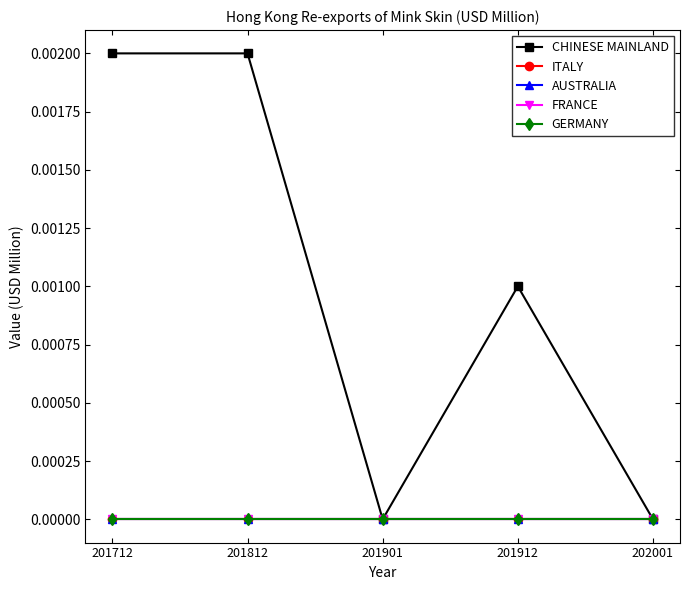

Which series has the largest total across all categories?

CHINESE MAINLAND